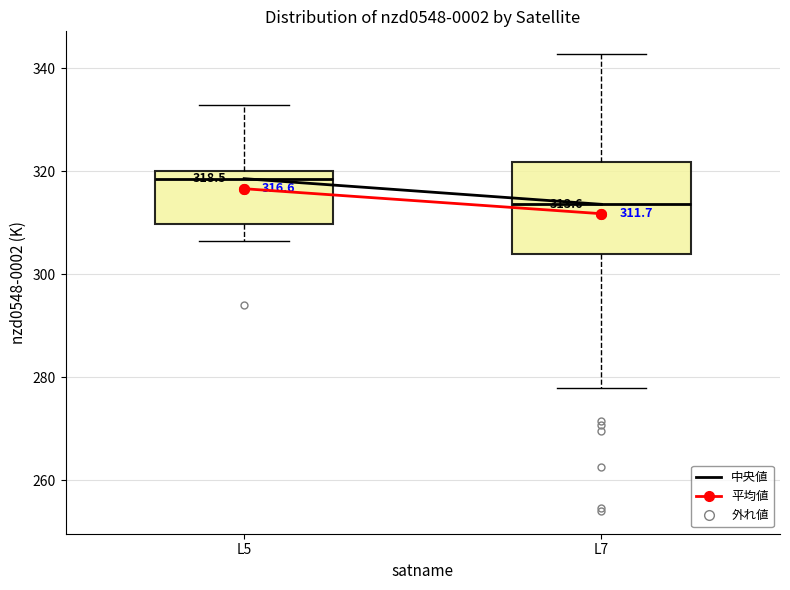

Which box is the tallest, from its lower edge to its upper edge?

L7